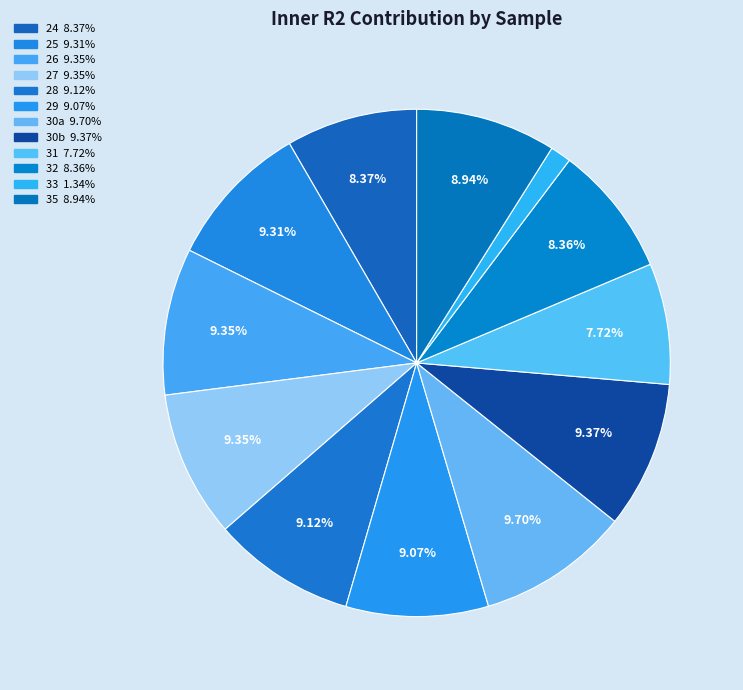

What percentage do 28 and 24 together represent?

17.5%